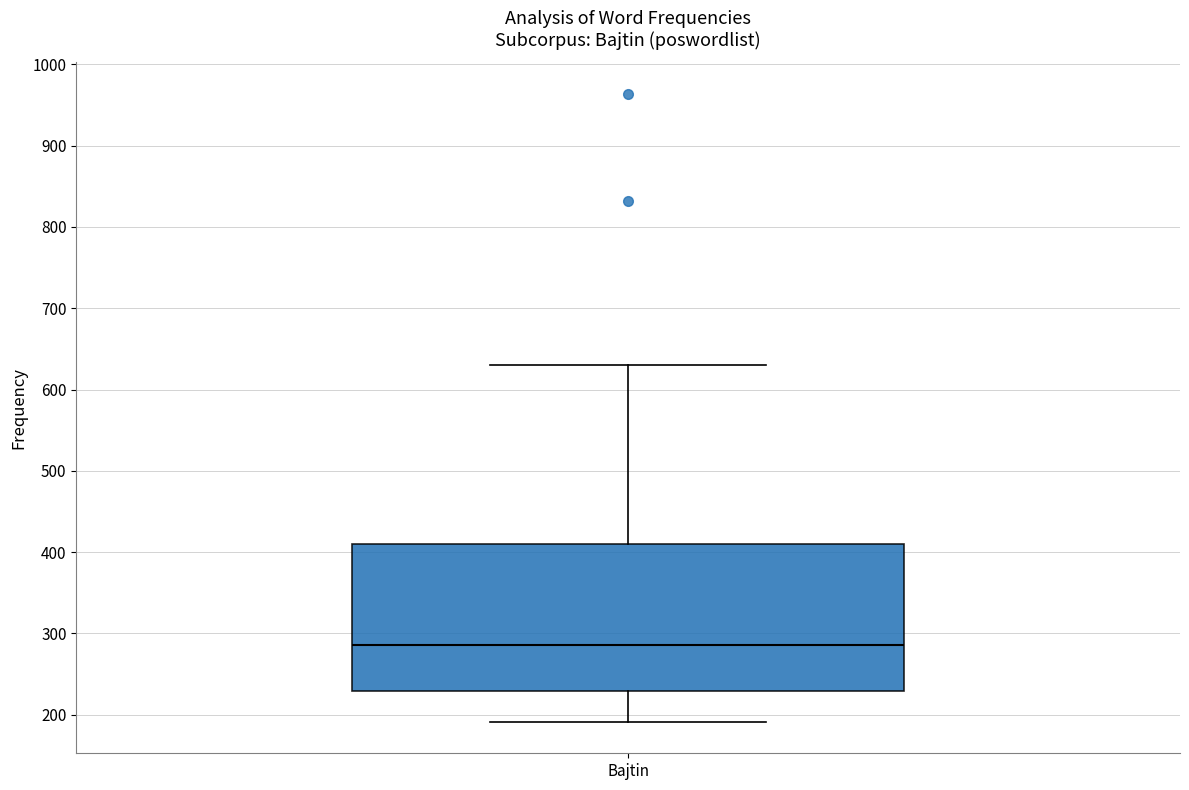

Where does the median line of the box for Bajtin sit on the y-axis? The values are not printed on the chart, so give them approximately, as read against the axis.

290